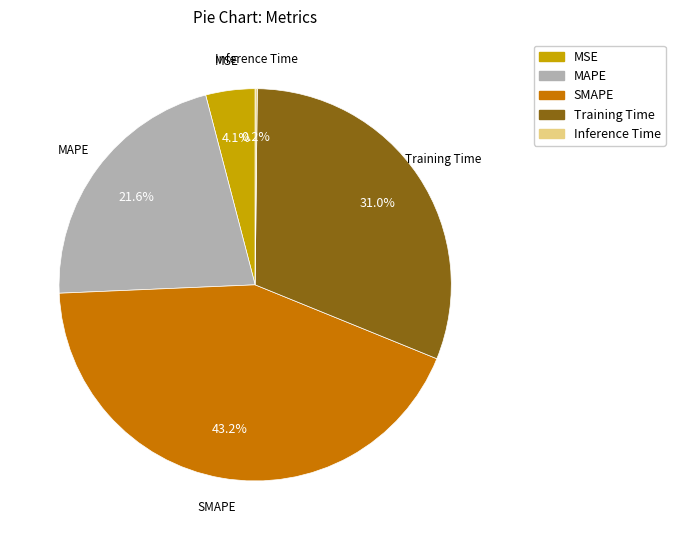

What portion of the pie excludes SMAPE?

56.8%